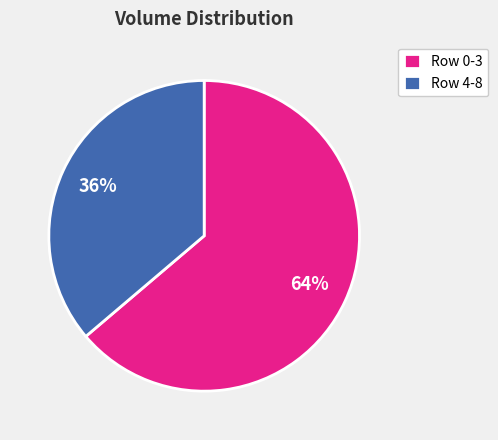

Which category has the biggest portion of the pie?

Row 0-3